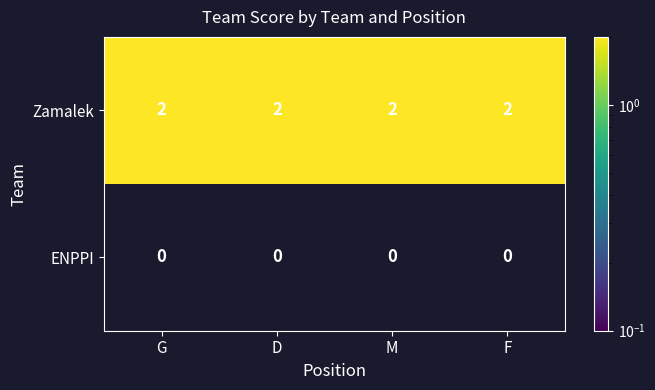

List the series in order of their overall mean, highest first.

Zamalek, ENPPI